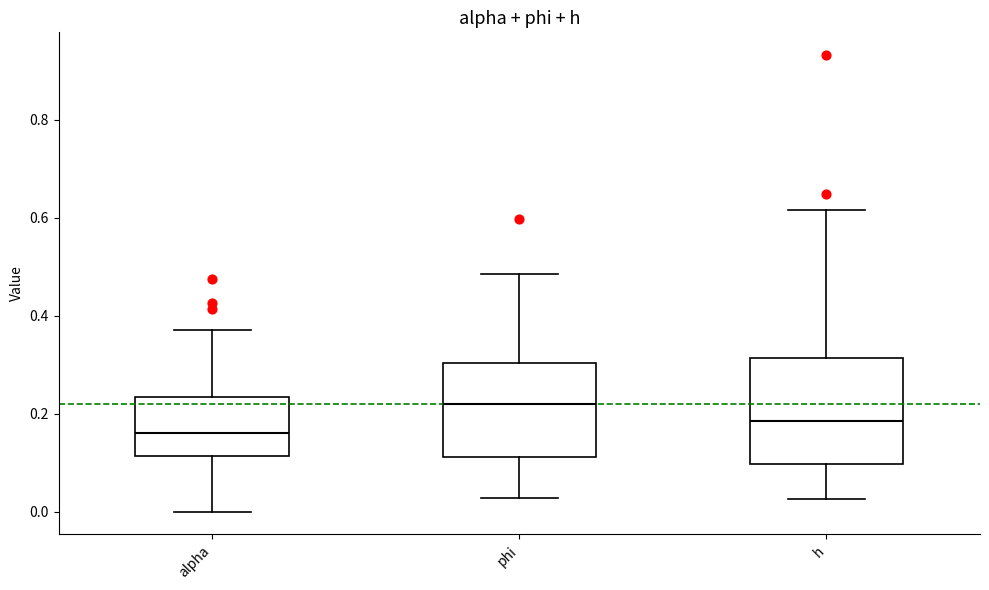

Where does the median line of the box for alpha sit on the y-axis? The values are not printed on the chart, so give them approximately, as read against the axis.

0.16